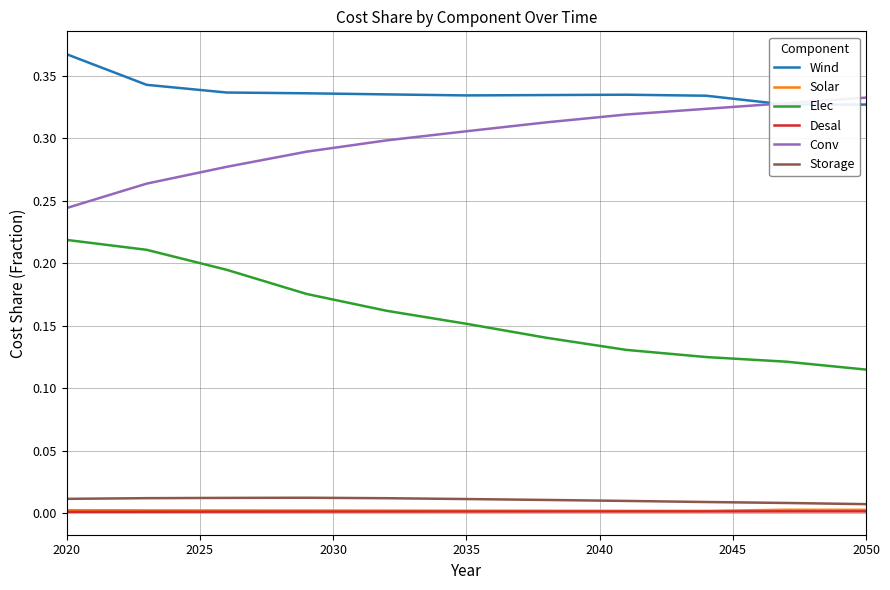

True or false: Conv and Storage cross at least once.

False